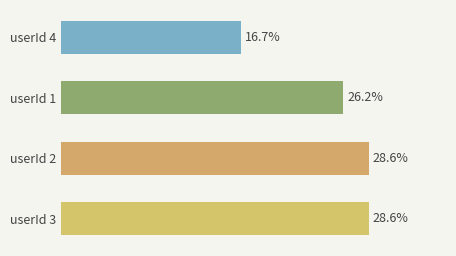

Does the chart contain any negative values?

No